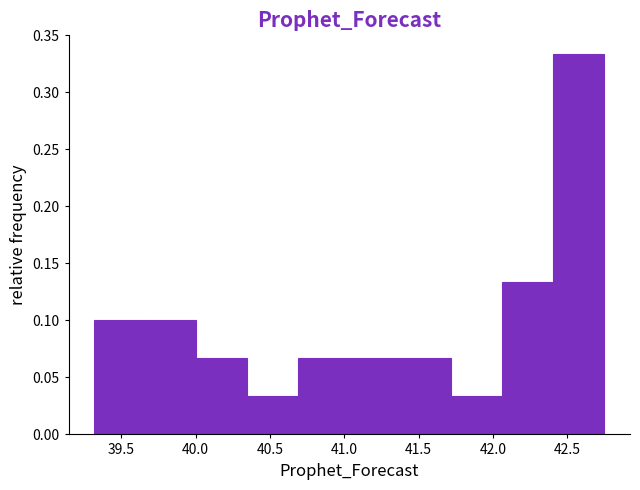

Reading left to right, transcribe this chart: for each bar, give the range it covers on the x-axis and its height. Neither the bar edges nor the heights are printed on the chart, so give them approximately, as read against the axes.

39.30 to 39.65: 0.100
39.65 to 40.00: 0.100
40.00 to 40.35: 0.065
40.35 to 40.70: 0.035
40.70 to 41.05: 0.065
41.05 to 41.40: 0.065
41.40 to 41.70: 0.065
41.70 to 42.05: 0.035
42.05 to 42.40: 0.135
42.40 to 42.75: 0.335